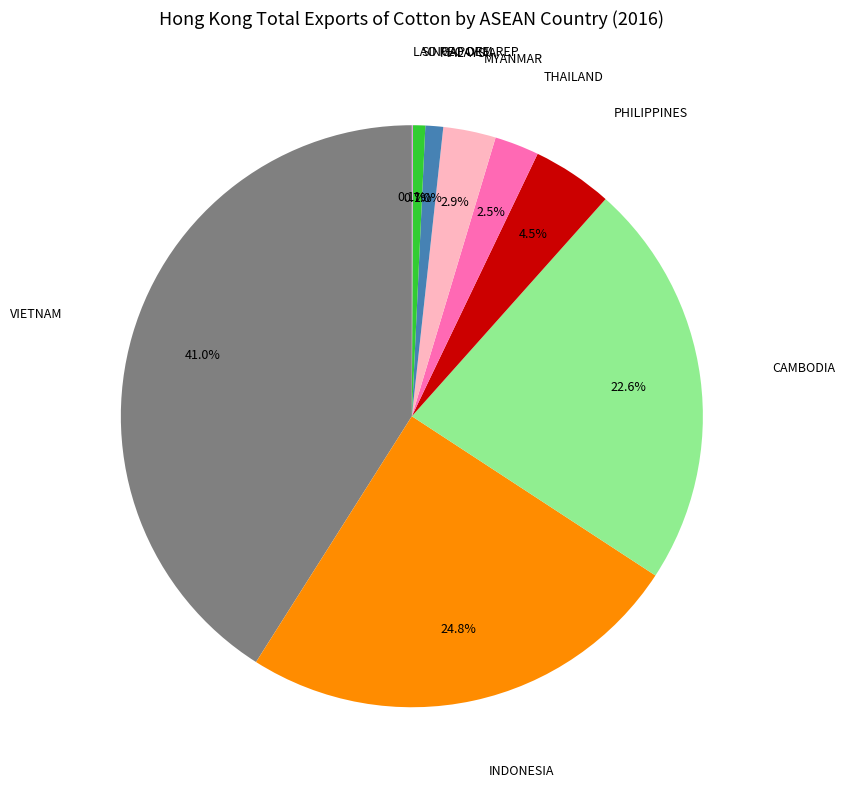

Does INDONESIA represent more than half of the total?

No